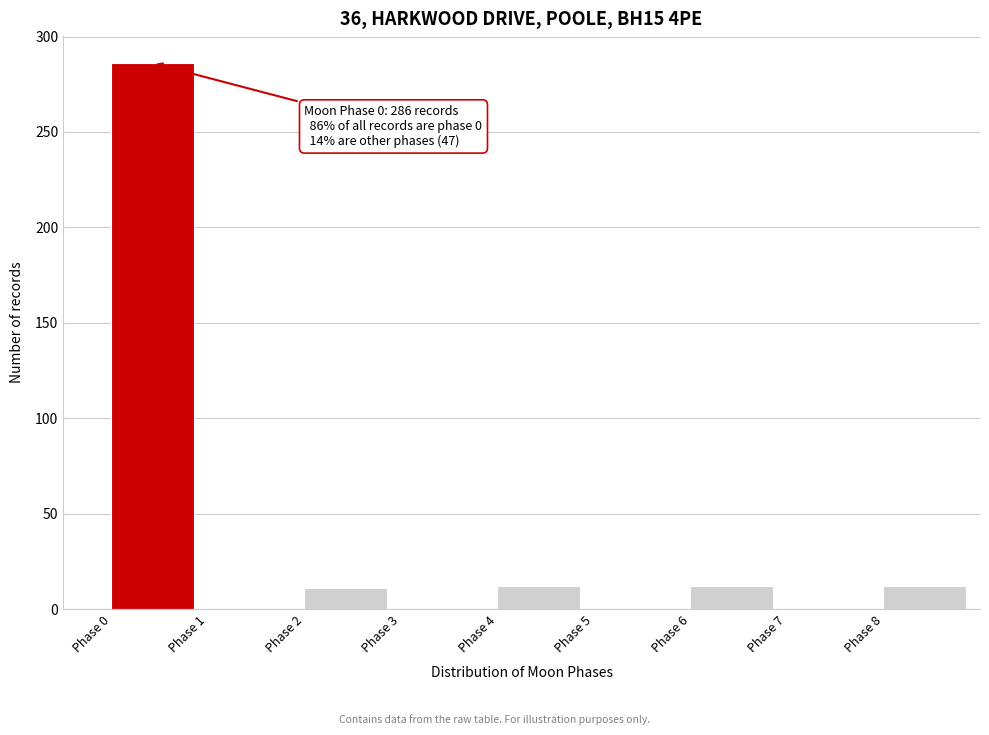

Which range on the x-axis has the tallest bar?

0 to 1